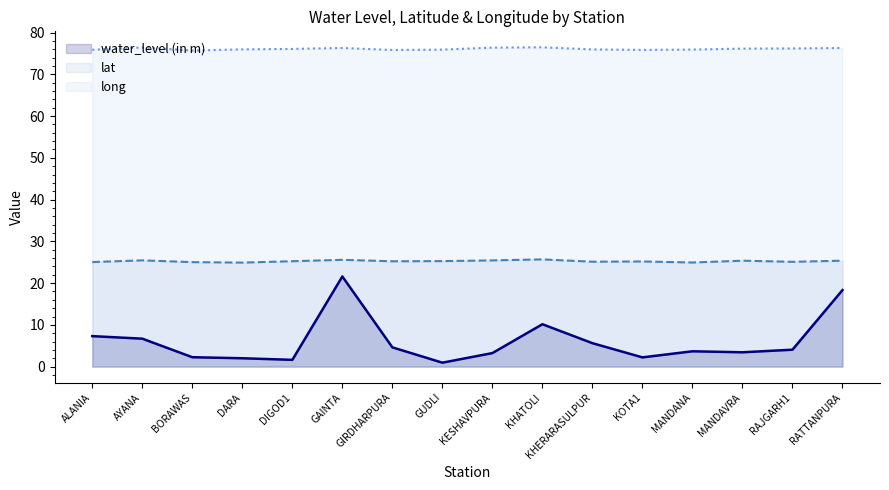

List the labels in order of long value, smallest first.

BORAWAS, GIRDHARPURA, KOTA1, ALANIA, GUDLI, MANDANA, KHERARASULPUR, DARA, DIGOD1, MANDAVRA, RAJGARH1, RATTANPURA, GAINTA, KESHAVPURA, AYANA, KHATOLI